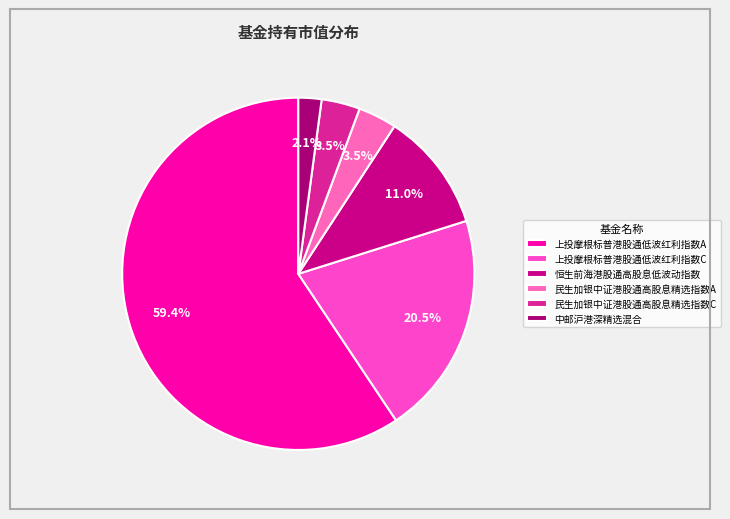

Is it true that 中邮沪港深精选混合 is 2% of the pie?

True